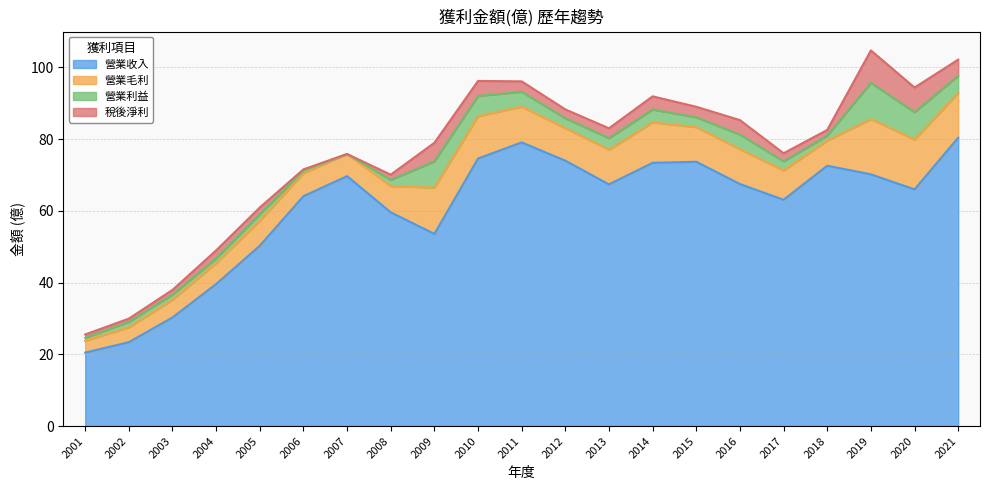

What is the minimum value for 營業收入?

20.5